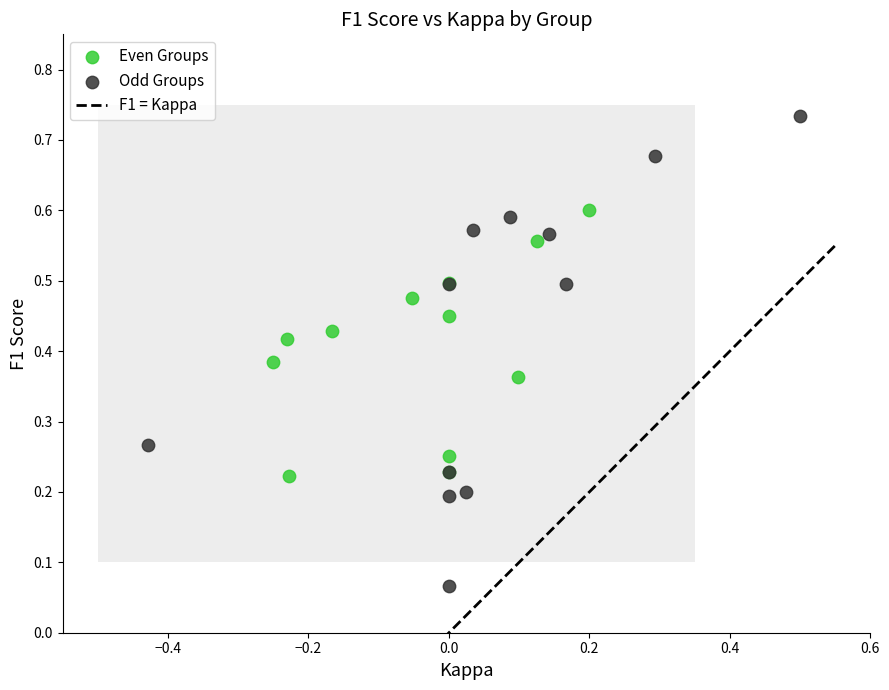

Which series contains the lowest Y value?

Odd Groups